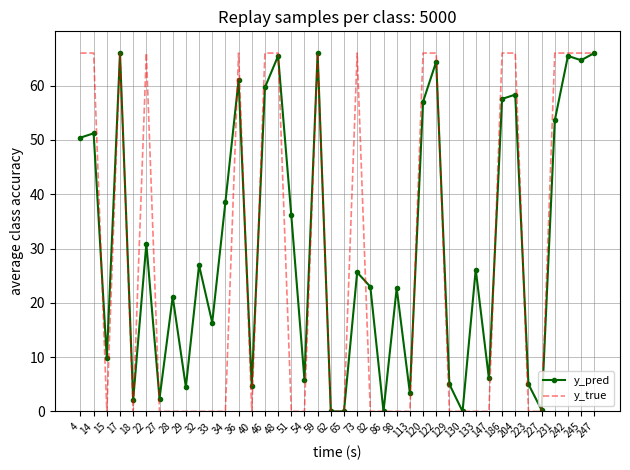

Between 28 and 204, which series saw the biggest shift?

y_true